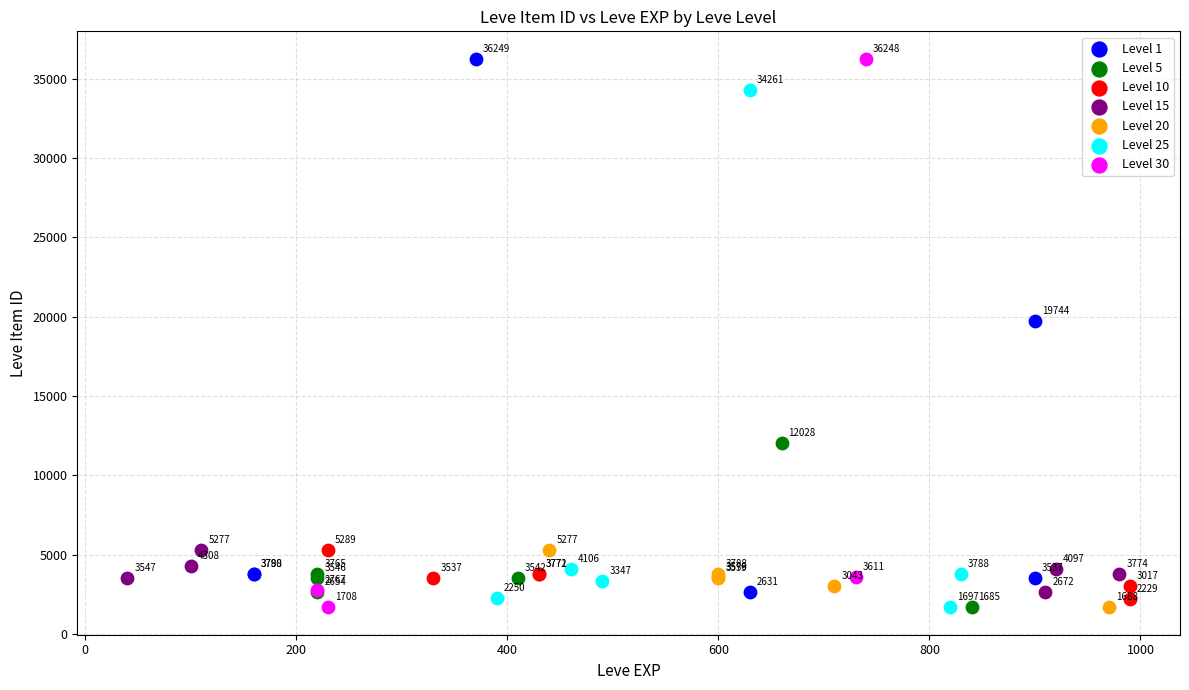

Which series contains the highest Y value?

Level 1